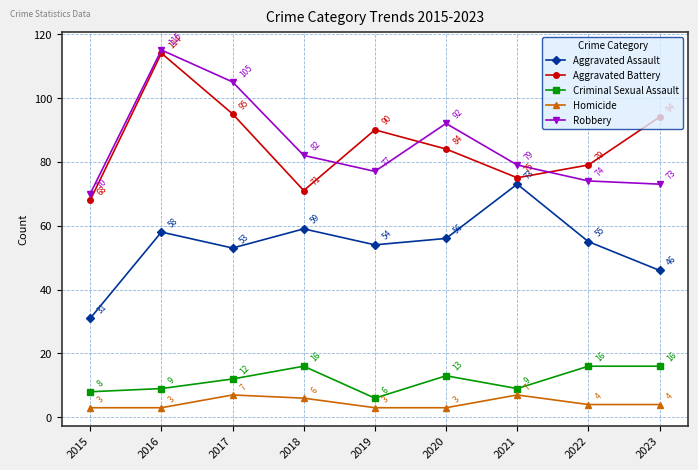

Where does the Robbery series first go above 79?

2016